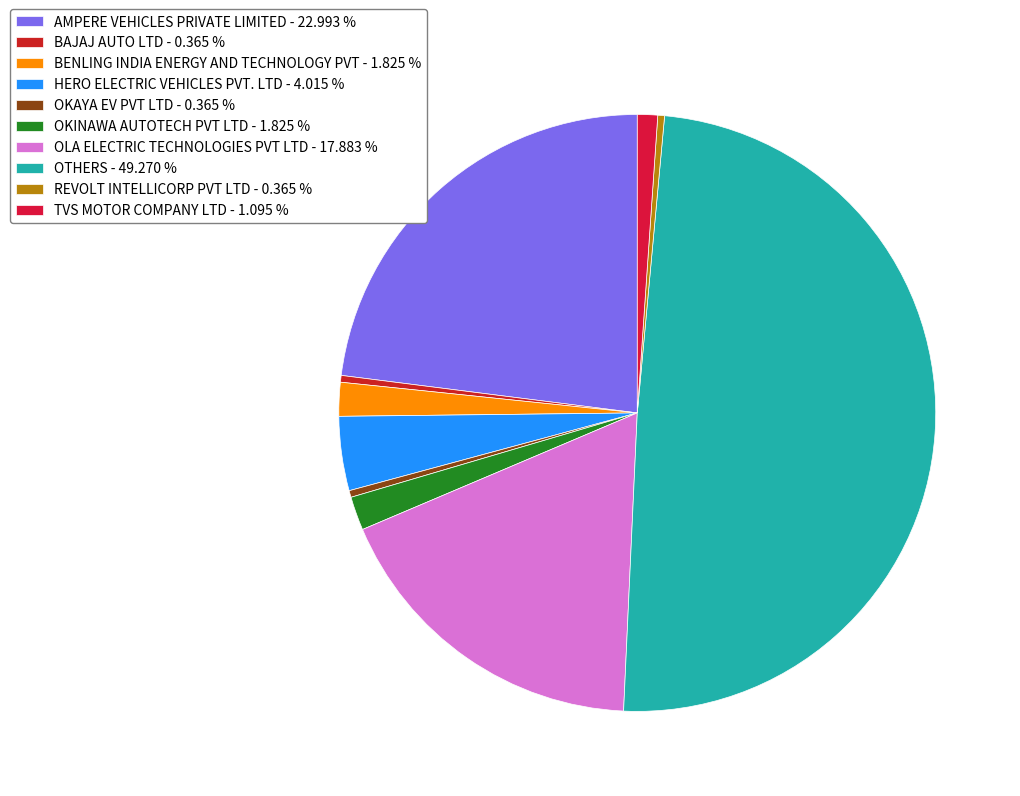

To the nearest percent, what is the difference between the largest and smallest slice percentages?

49%